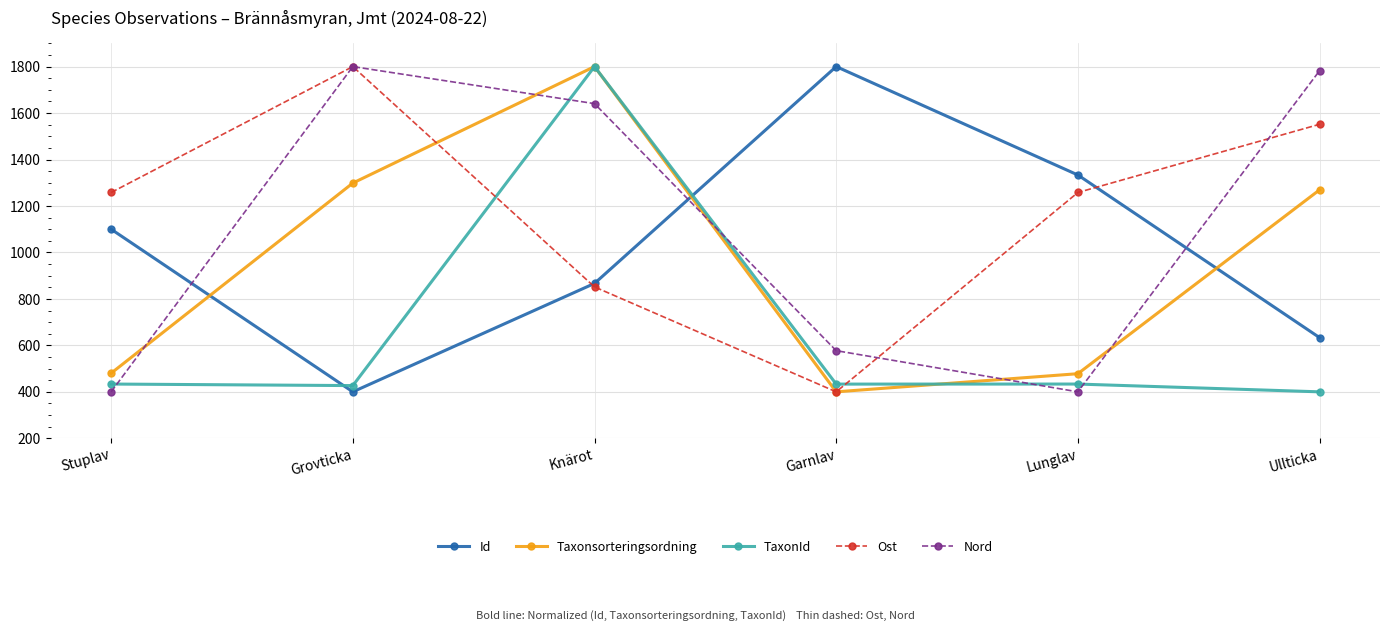

Which series changed the most between Grovticka and Lunglav?

Nord